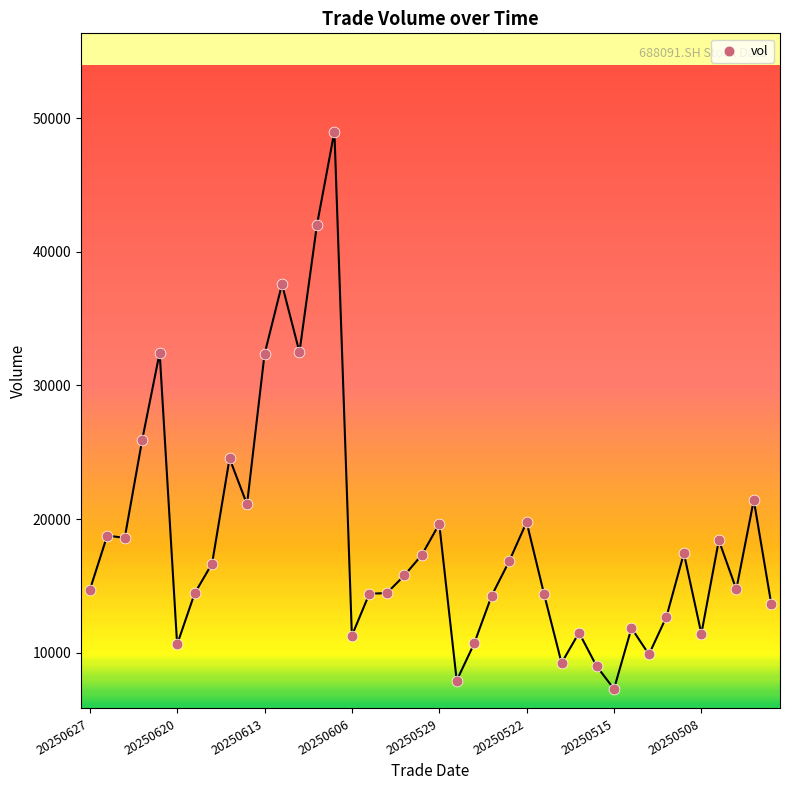

What Y value in the scatter plot is closest to 28146?

25929.4